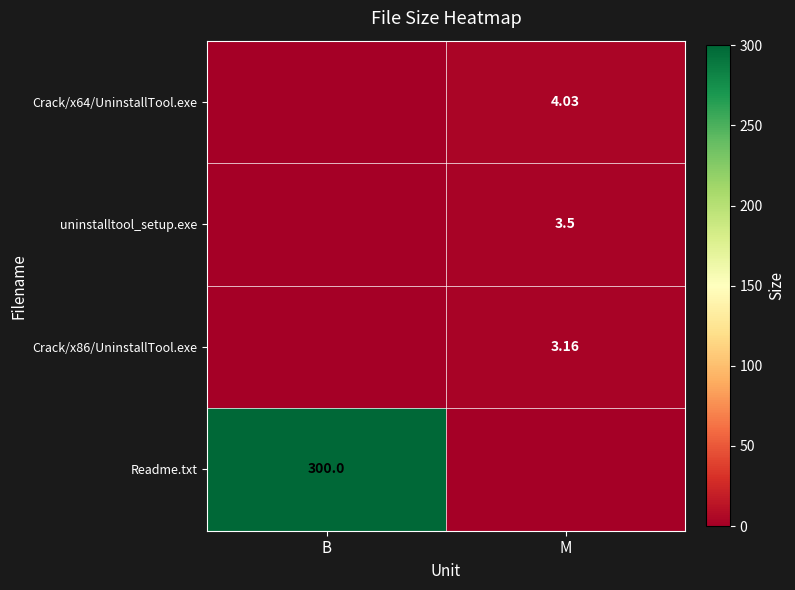

Is the value of Readme.txt at B greater than the value of Crack/x86/UninstallTool.exe at M?

Yes